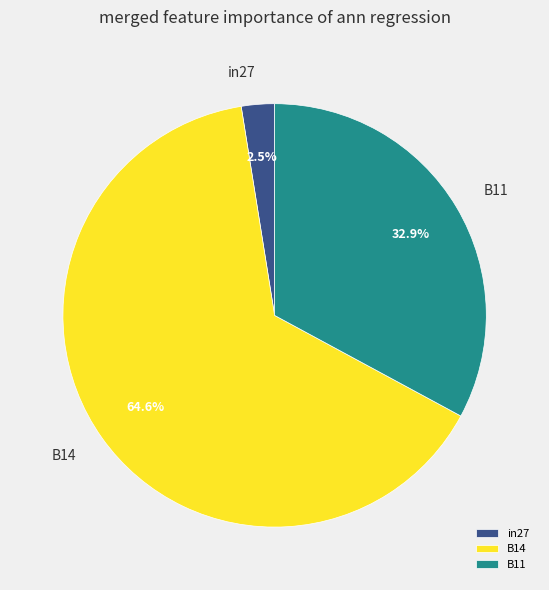

Which slice is the smallest?

in27